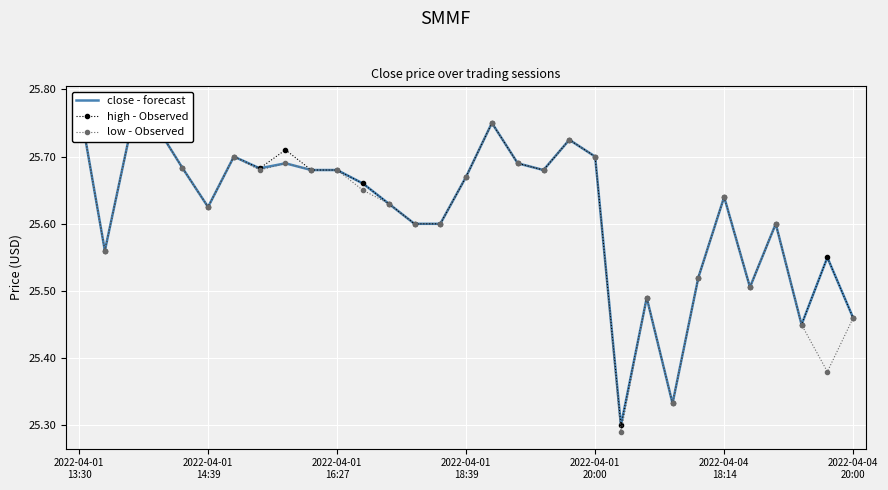

At which label does high - Observed reach its peak?

2022-04-01
13:30